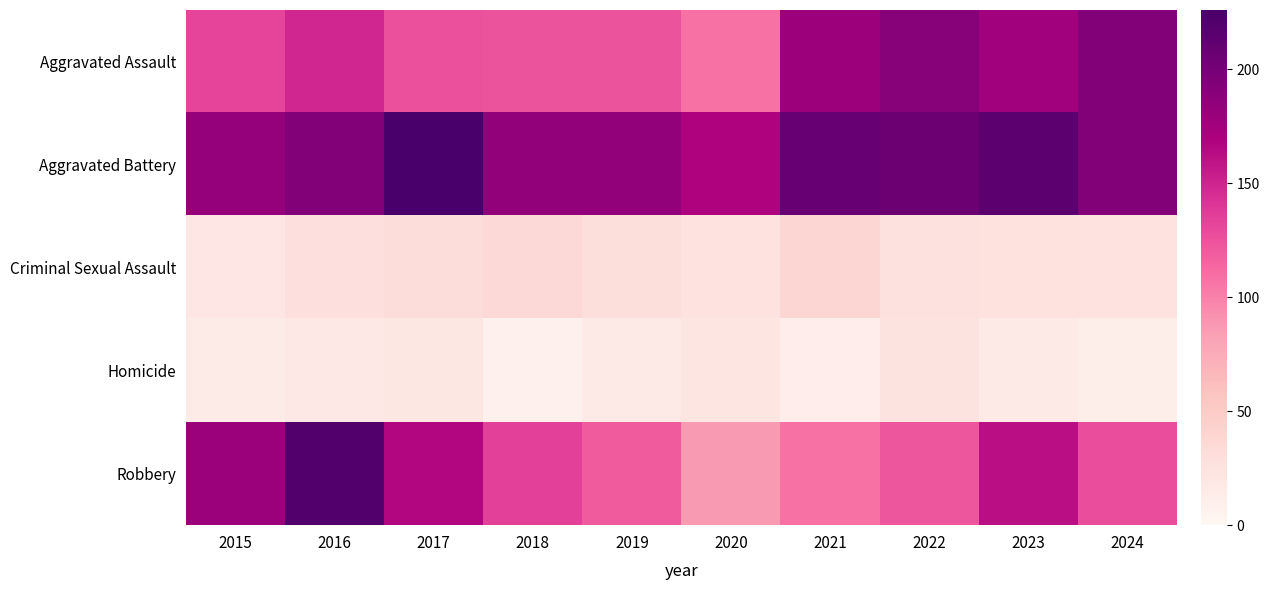

Reading left to right, what are all the values shown in this chart?

Aggravated Assault: 2015=132	2016=149	2017=126	2018=124	2019=124	2020=108	2021=179	2022=190	2023=176	2024=192
Aggravated Battery: 2015=183	2016=193	2017=226	2018=184	2019=184	2020=168	2021=208	2022=205	2023=214	2024=192
Criminal Sexual Assault: 2015=21	2016=28	2017=31	2018=35	2019=30	2020=25	2021=38	2022=27	2023=26	2024=25
Homicide: 2015=15	2016=18	2017=20	2018=8	2019=16	2020=22	2021=12	2022=24	2023=16	2024=11
Robbery: 2015=180	2016=220	2017=166	2018=134	2019=120	2020=87	2021=108	2022=123	2023=162	2024=128